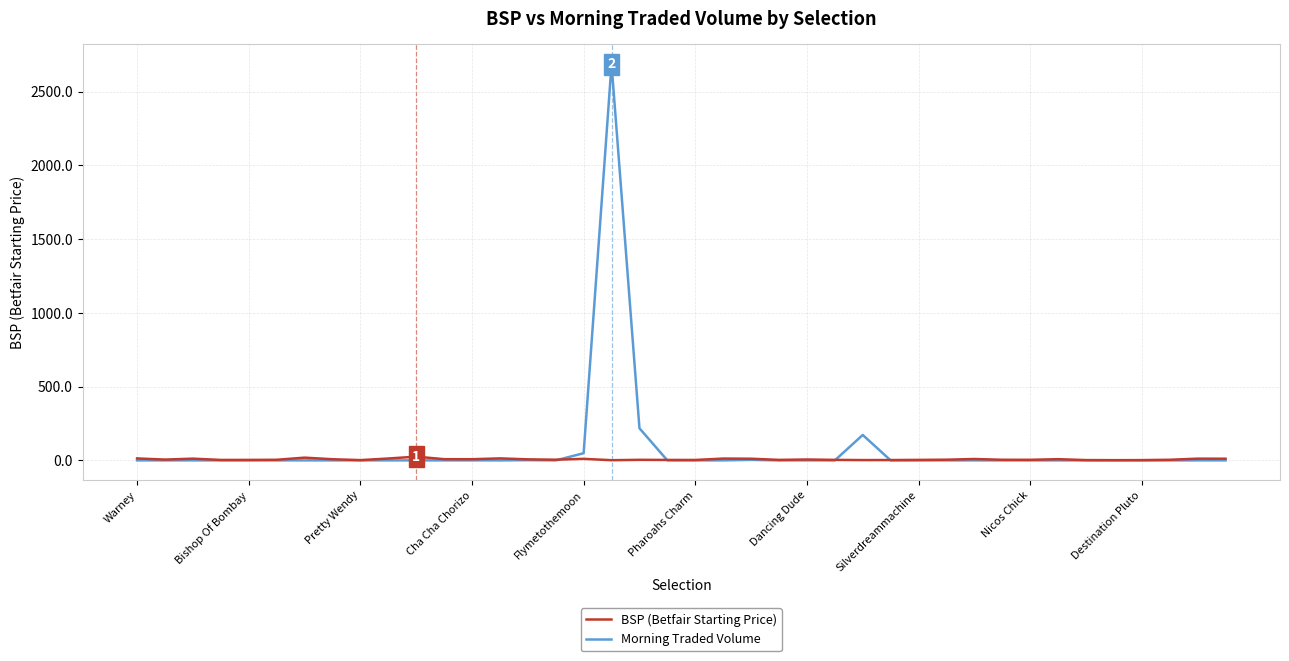

What is the maximum value for Morning Traded Volume?

2687.2